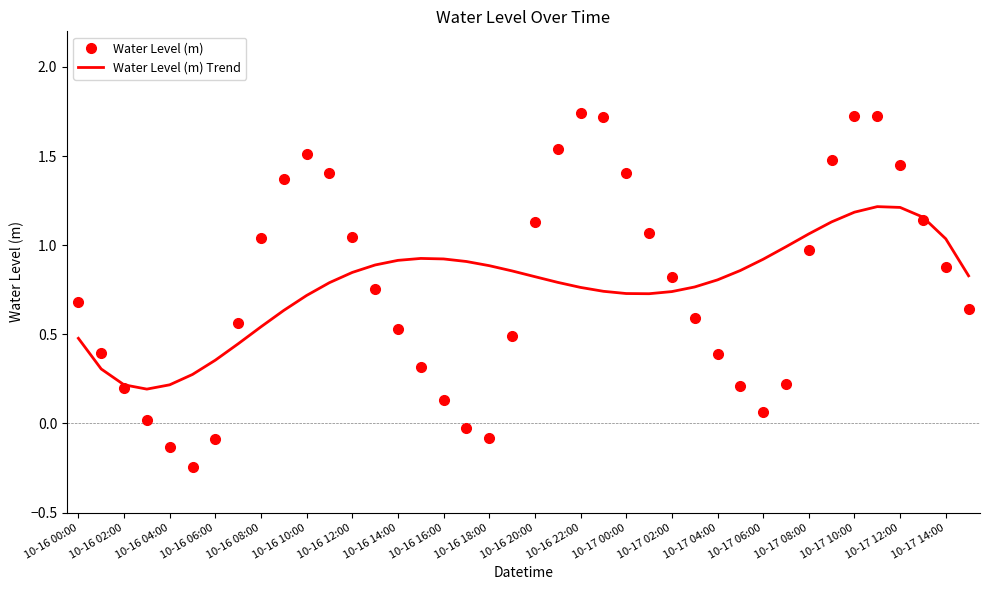

In Water Level (m), how many points are higher than both neighbors (excluding endpoints)?

3